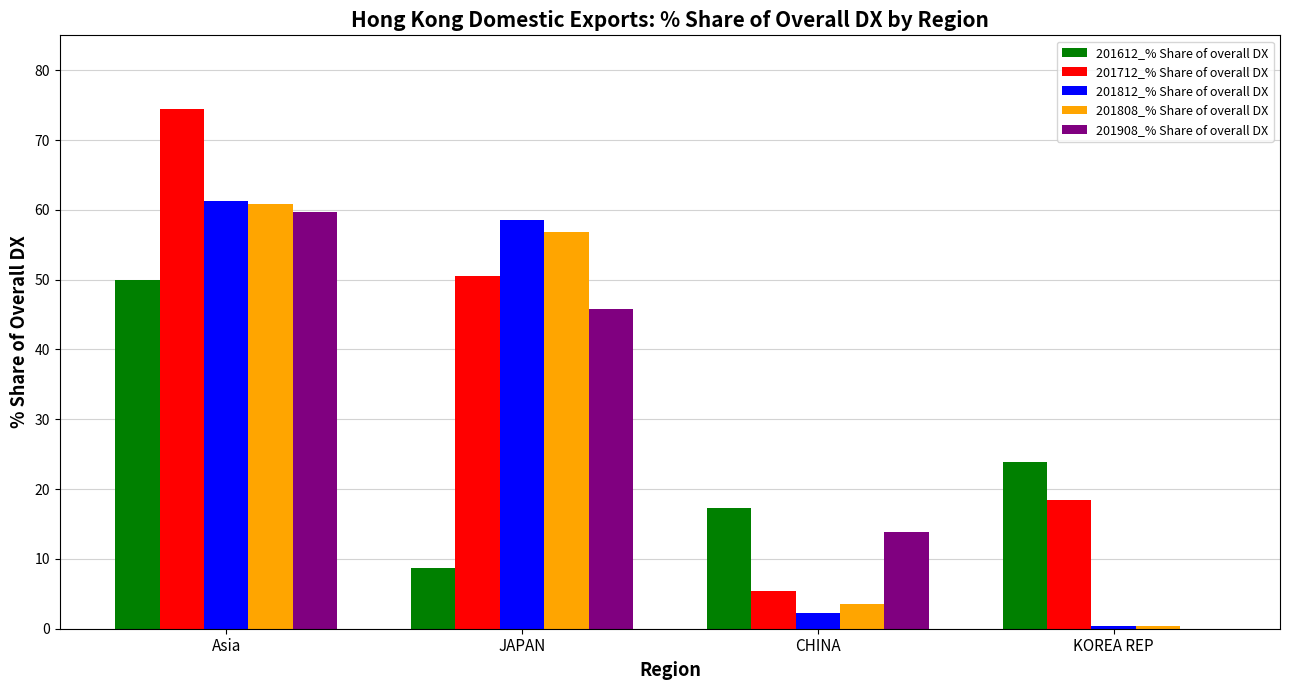

Is it true that 201612_% Share of overall DX equals 10.8 at KOREA REP?

False